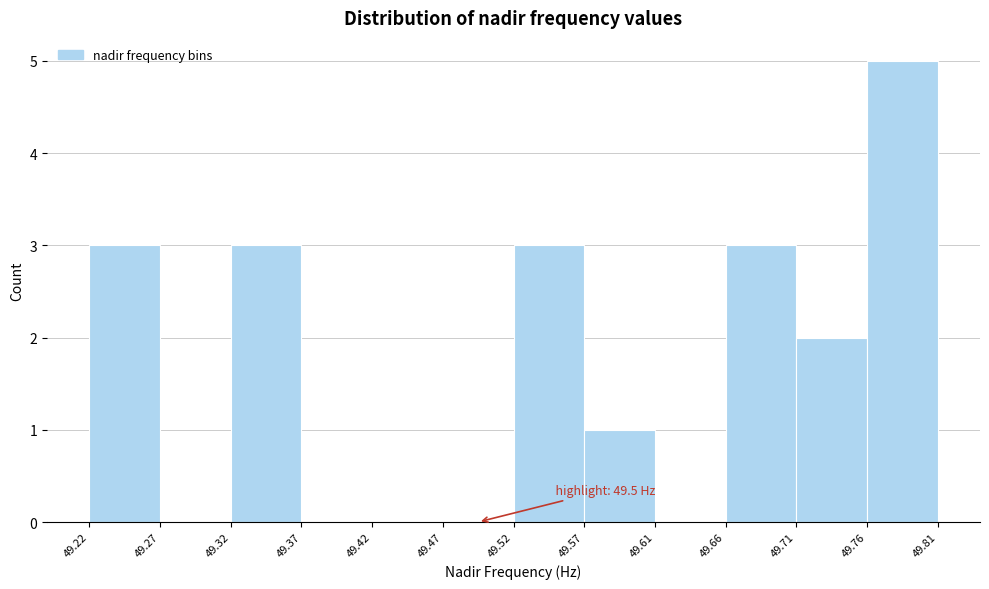

Over which range of the x-axis is the bar tallest?

49.76 to 49.81